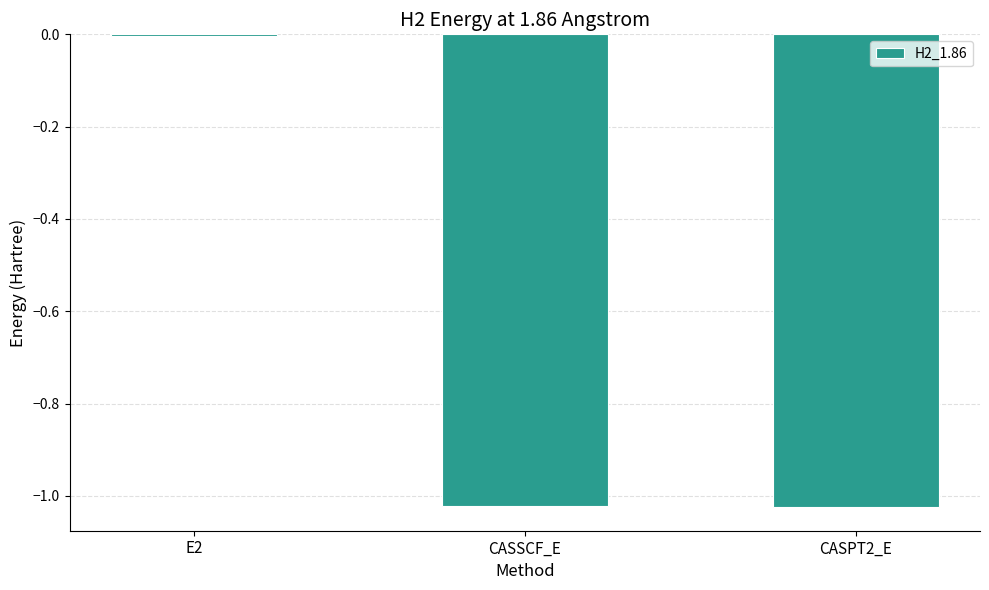

Is it true that the value at CASSCF_E is -1.4?

False